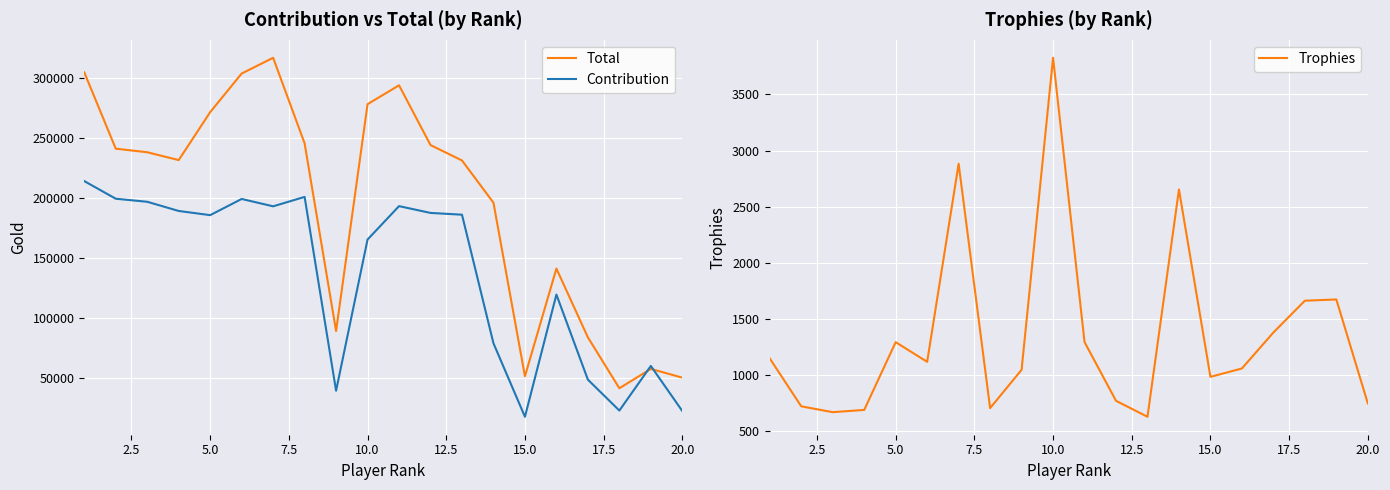

What is the lowest value of the Total series?

41267